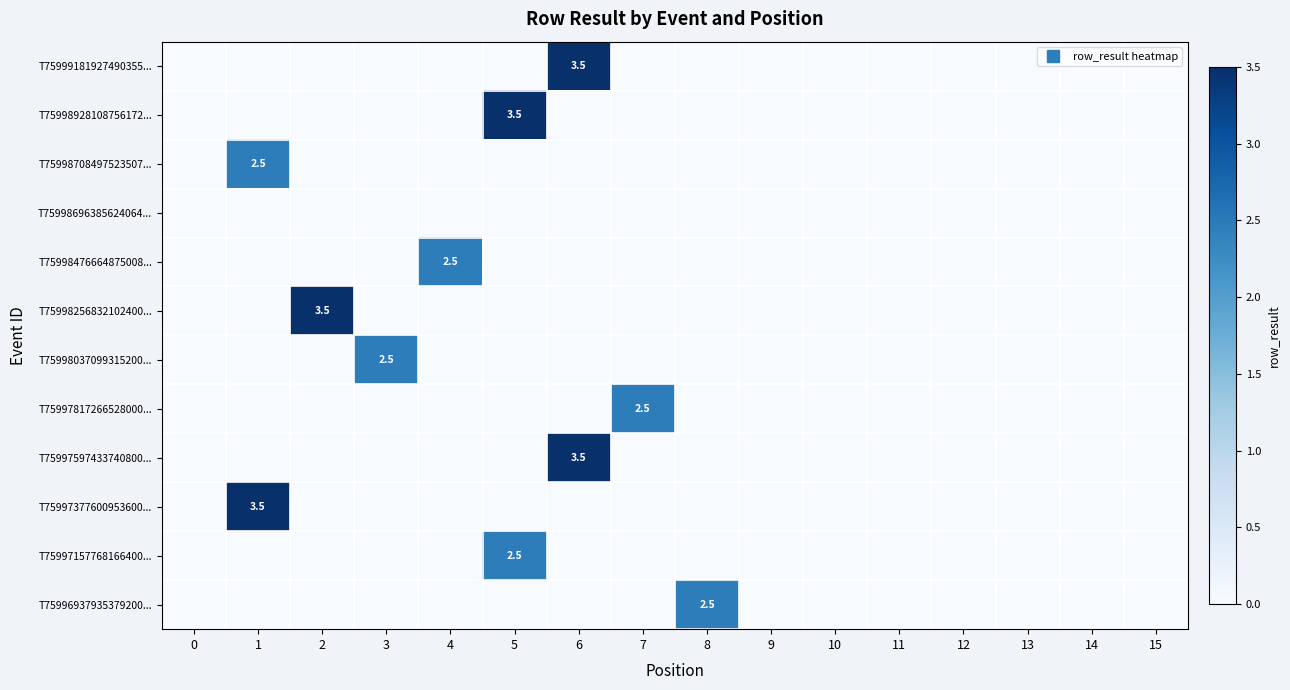

The T75997597433740800... series shows 0.0 at 7. True or false?

True